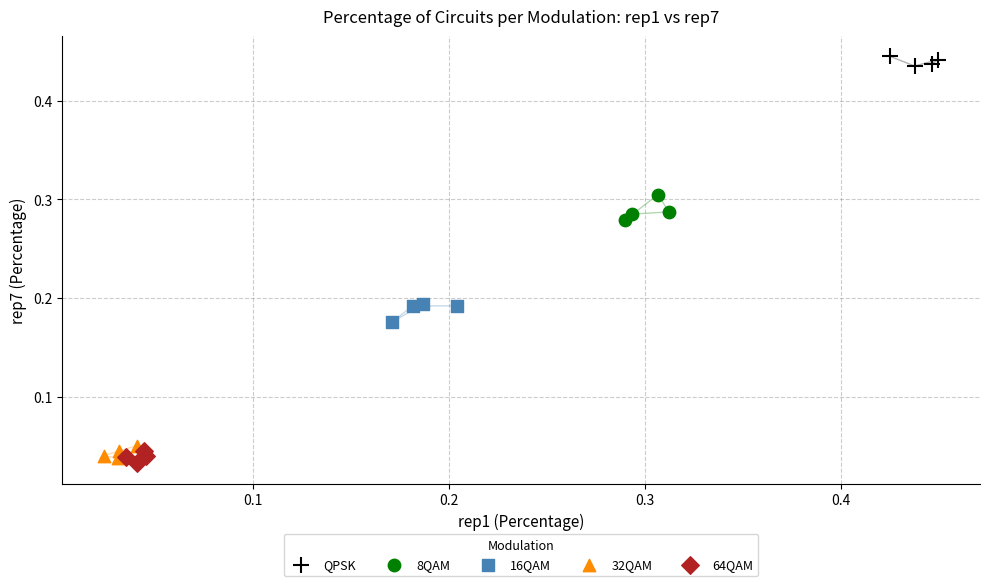

Which series has the widest spread of Y values?

8QAM